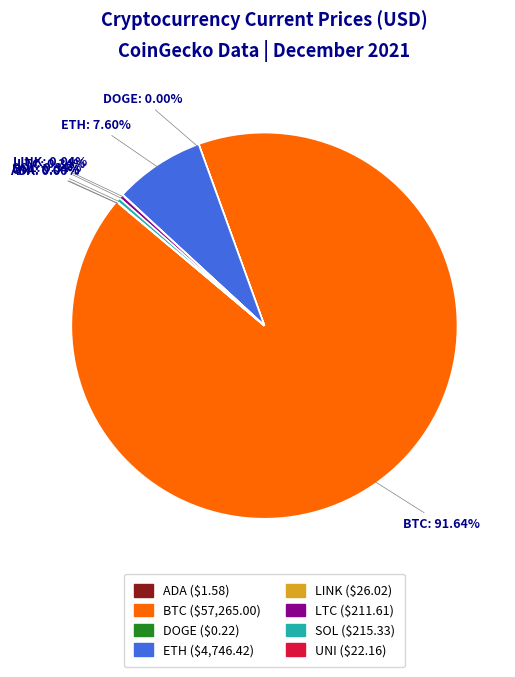

Does any single category account for the majority?

Yes